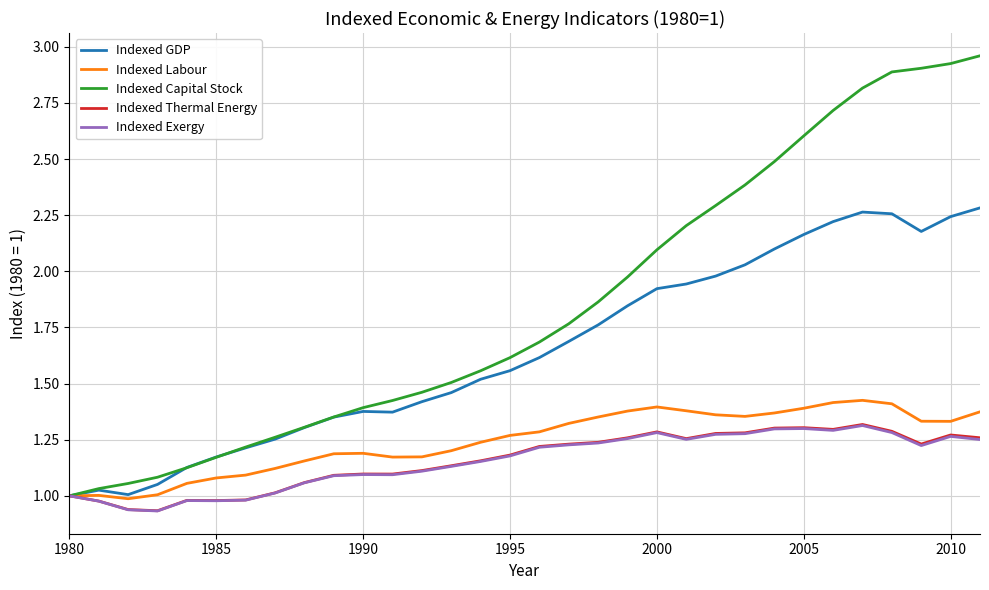

Which series has the largest total across all categories?

Indexed Capital Stock